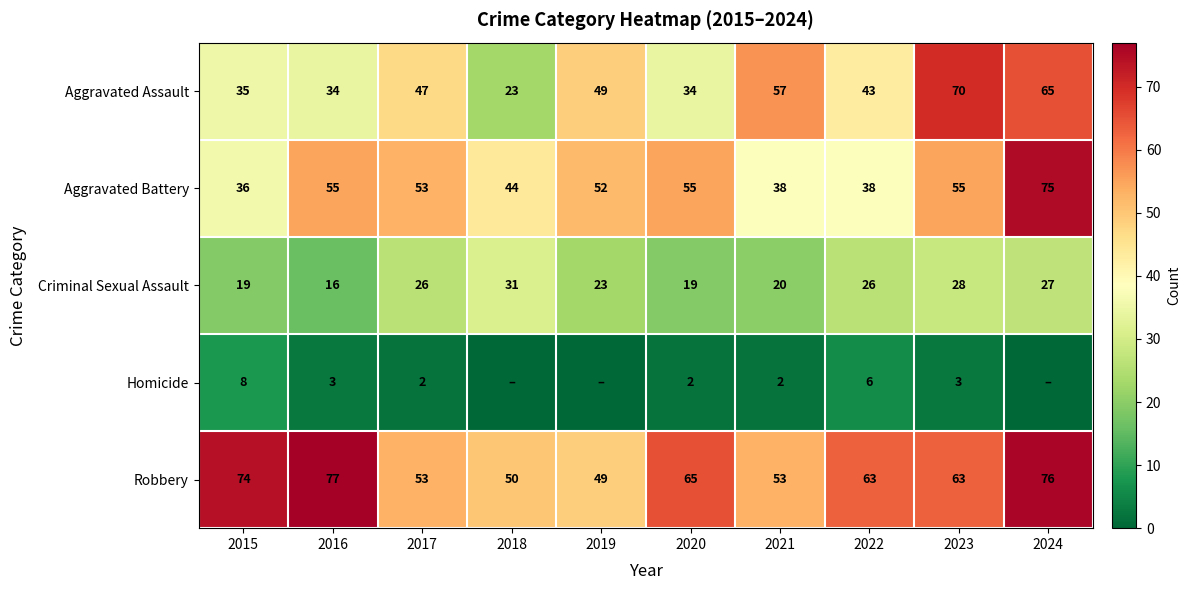

The Robbery series shows 77 at 2016. True or false?

True